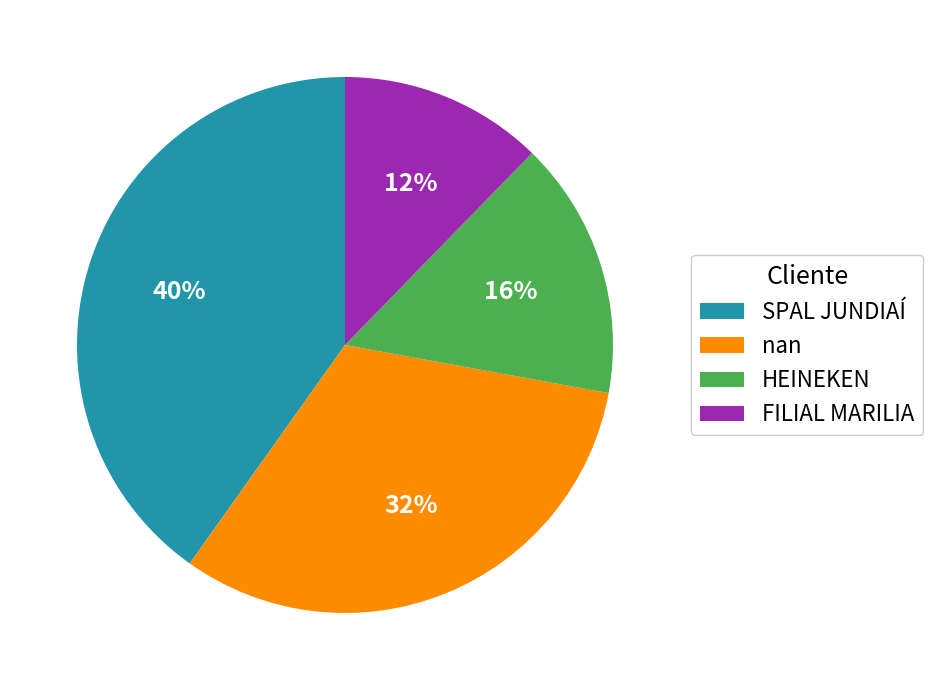

Do SPAL JUNDIAÍ and FILIAL MARILIA together represent more than half of the pie?

Yes